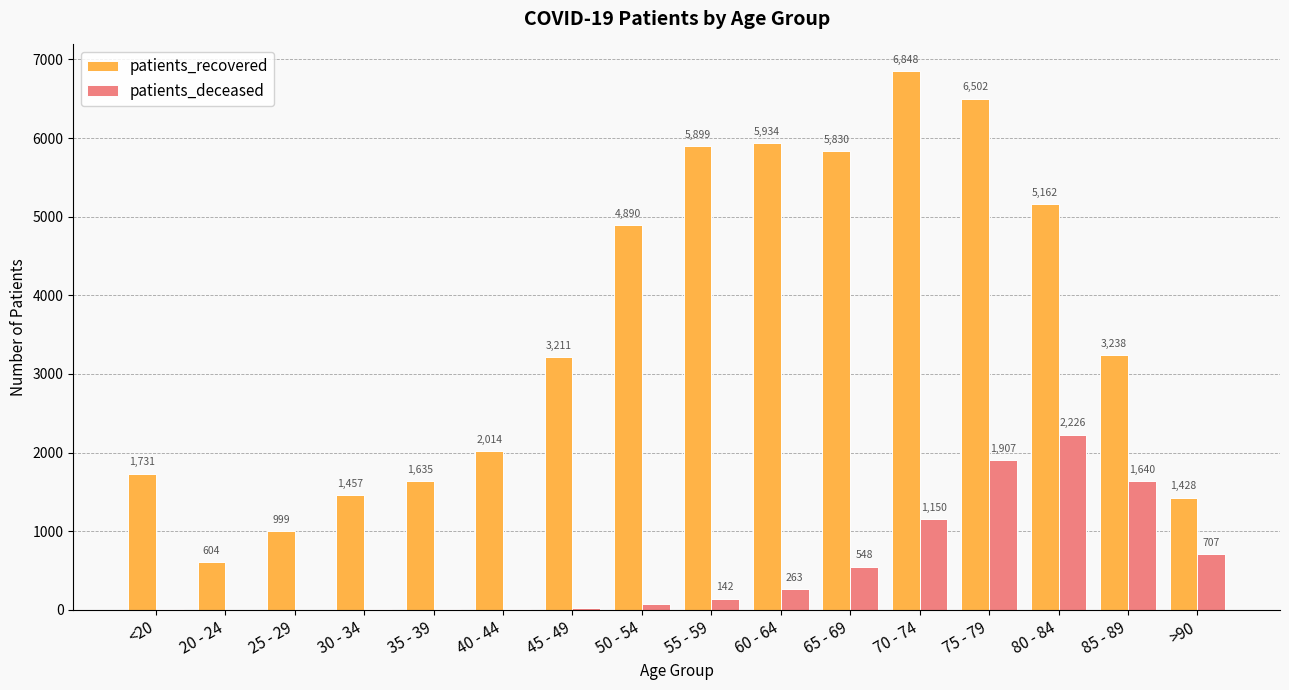

What are all the series names shown in the legend?

patients_recovered, patients_deceased